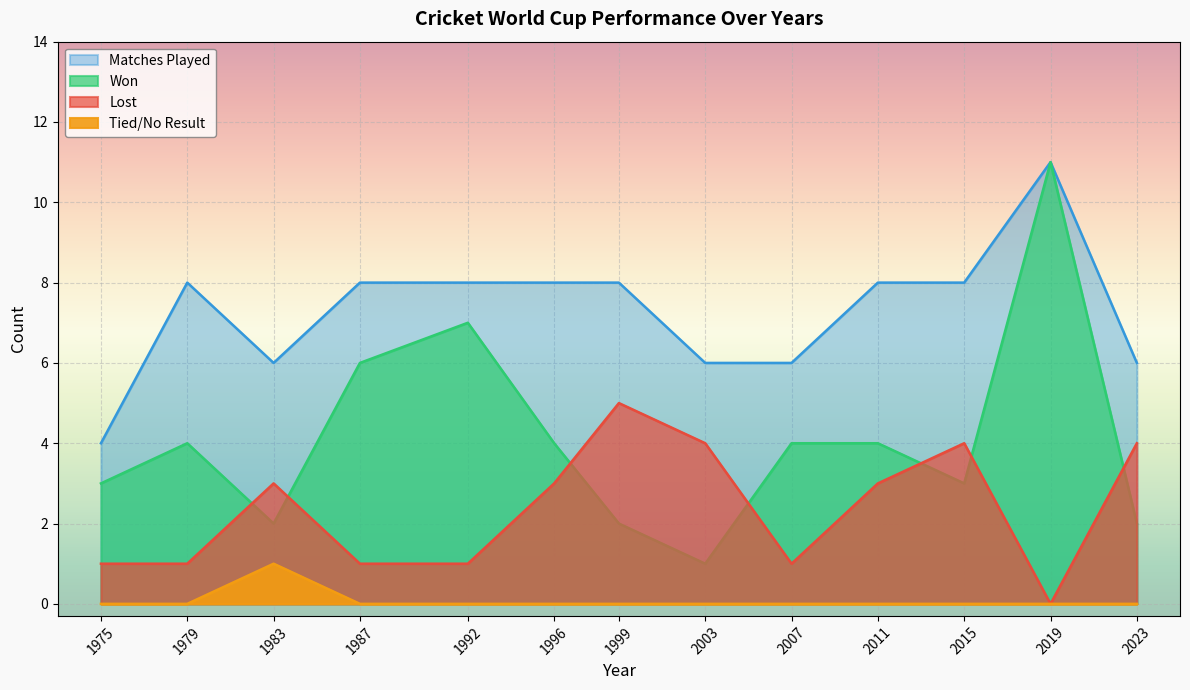

Where is the first local minimum for Matches Played?

1983